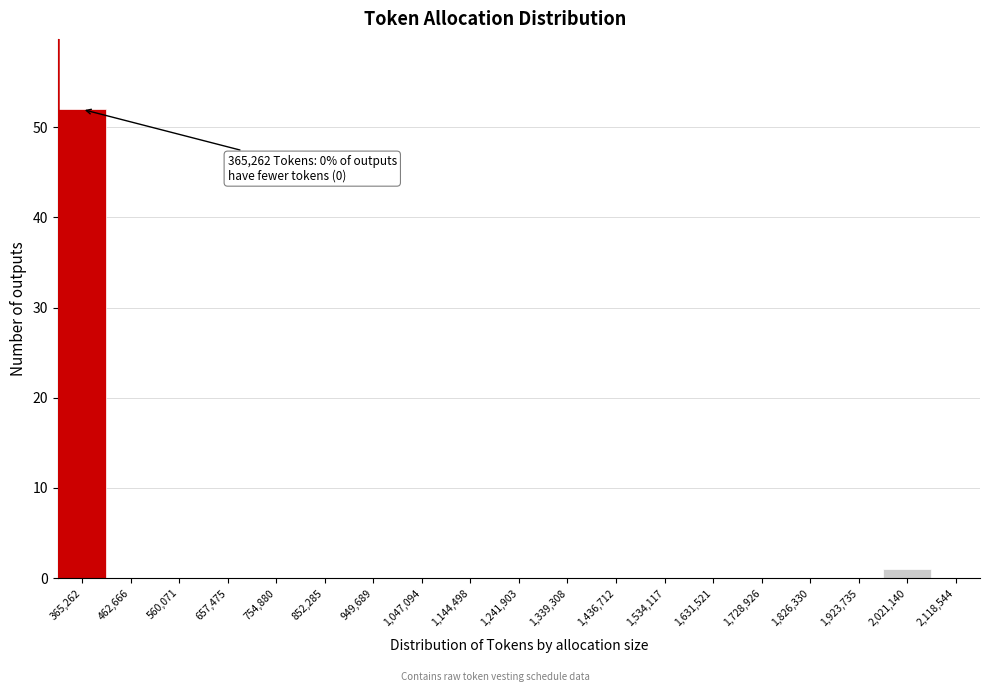

Reading right to left, extract all data points from this chart.

2,118,544=0	2,021,140=1	1,923,735=0	1,826,330=0	1,728,926=0	1,631,521=0	1,534,117=0	1,436,712=0	1,339,308=0	1,241,903=0	1,144,498=0	1,047,094=0	949,689=0	852,285=0	754,880=0	657,475=0	560,071=0	462,666=0	365,262=52